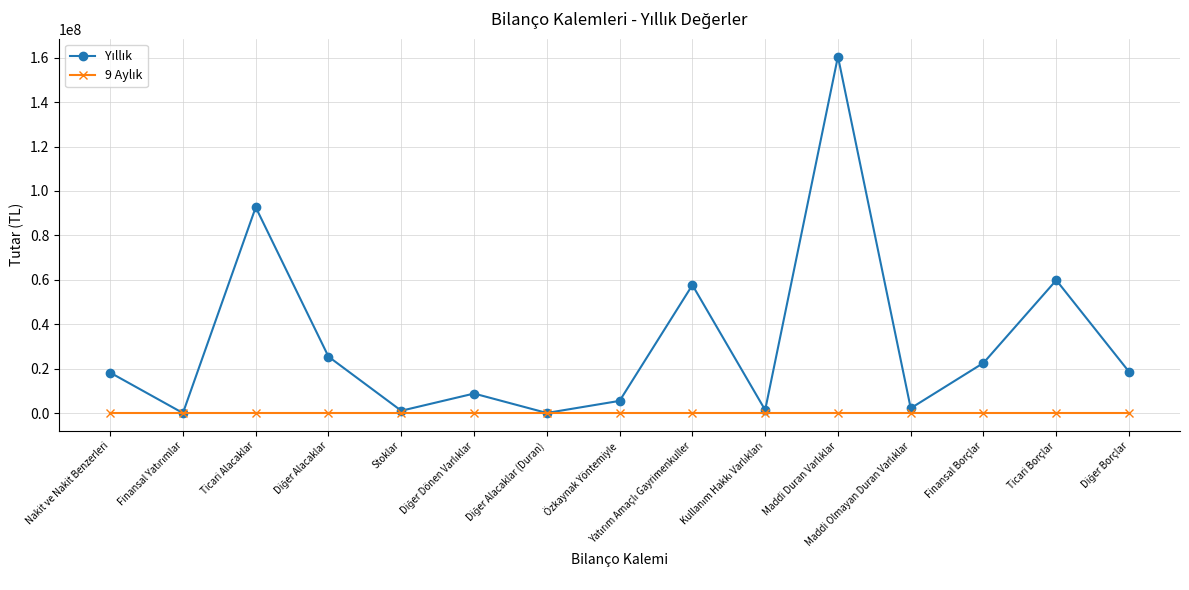

At how many categories does at least one series exceed 11734739?

8